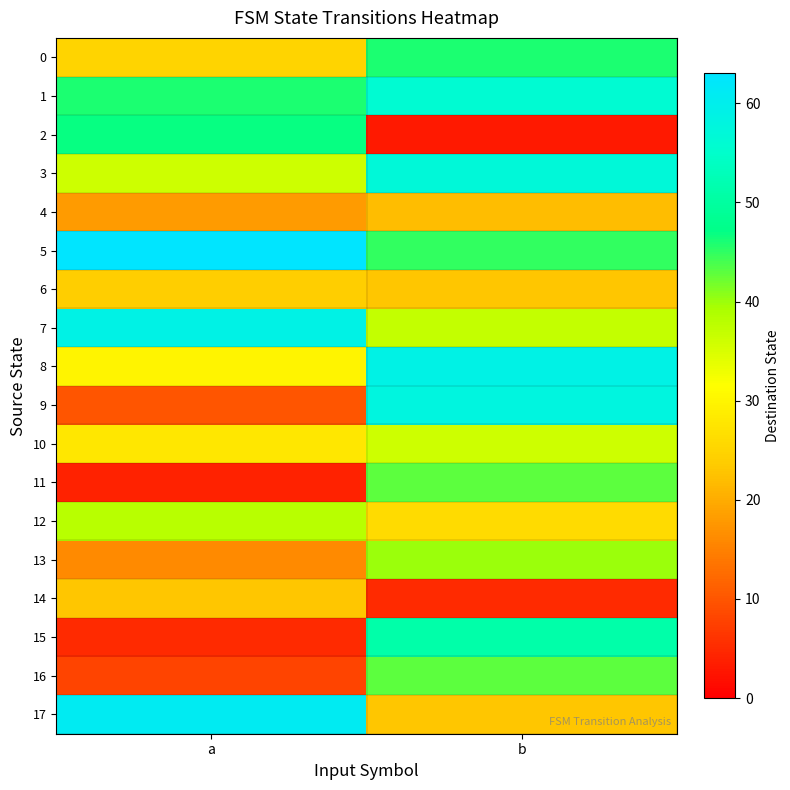

What is the total value across all series at a?

541